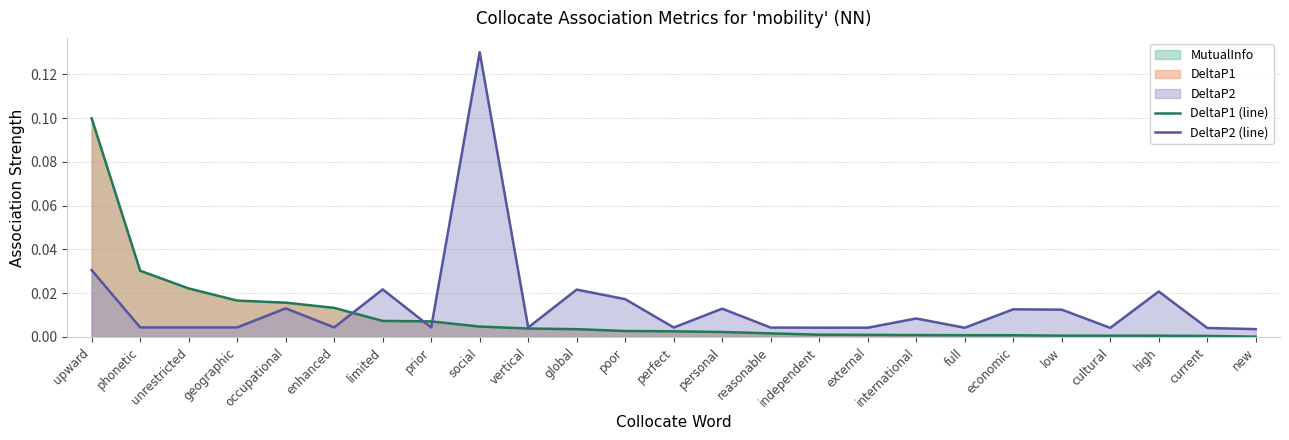

Which series has the largest total across all categories?

DeltaP2 (line)